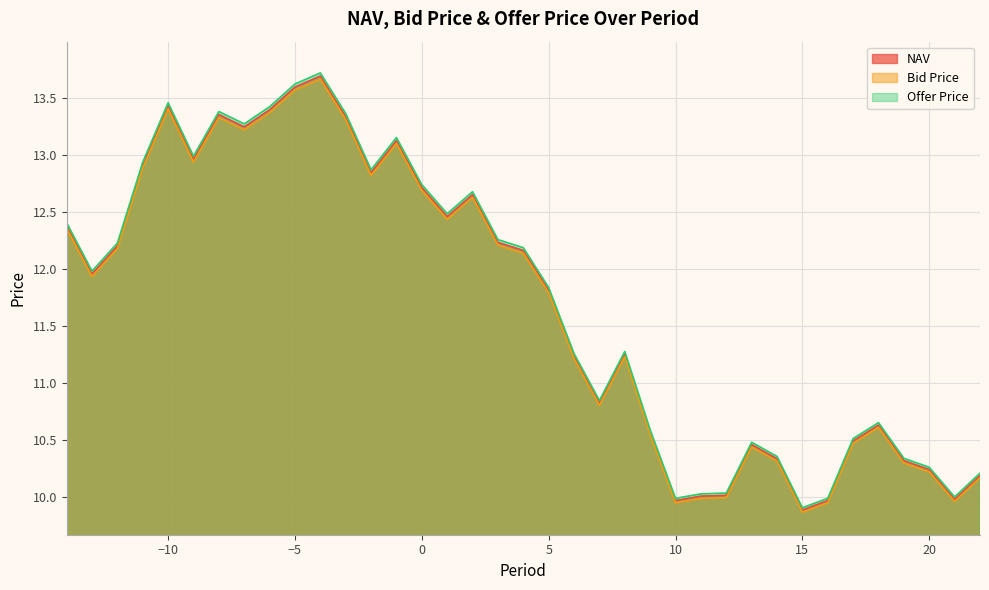

Is the value of NAV at 4 greater than the value of Bid Price at -11?

No